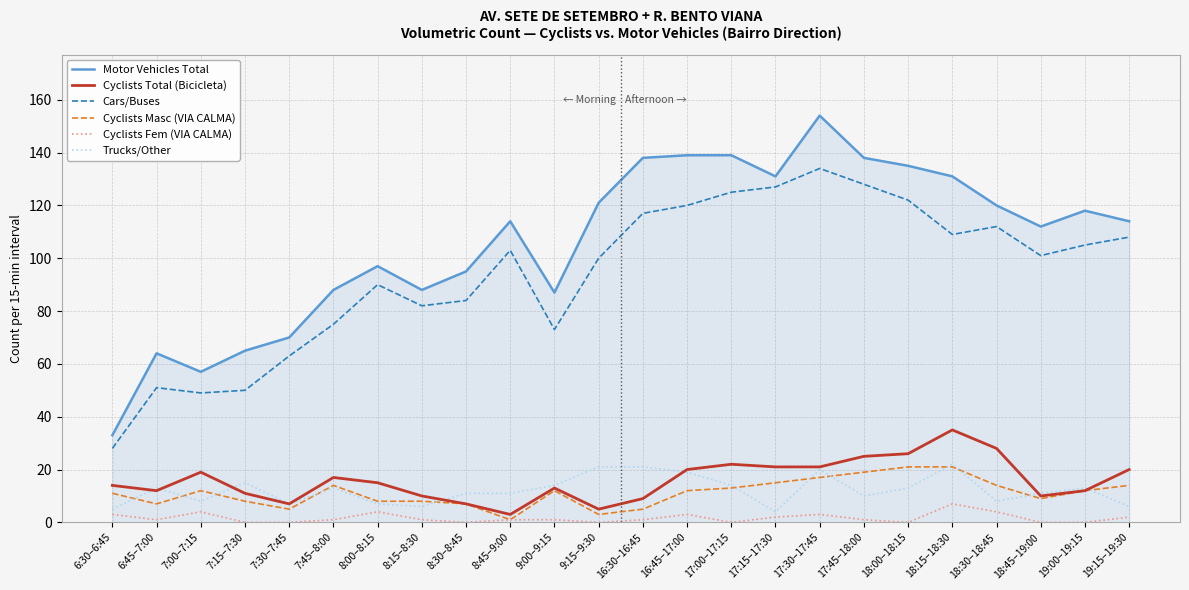

True or false: Cyclists Total (Bicicleta) and Cars/Buses intersect in this chart.

False